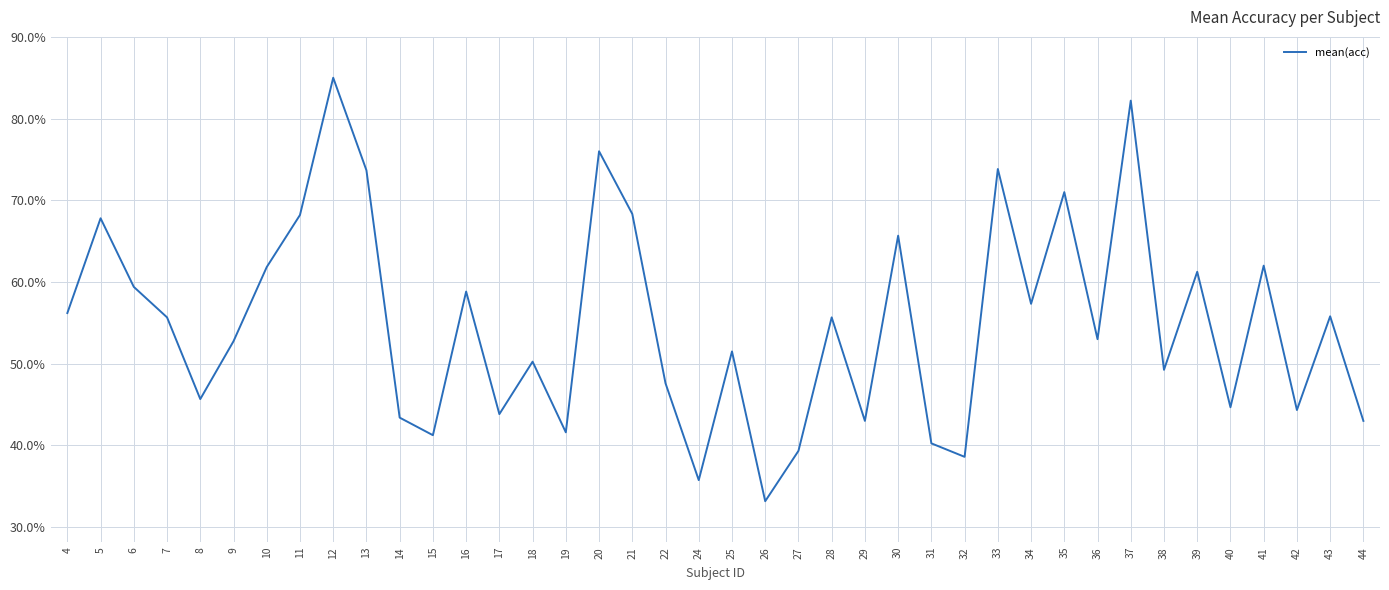

What is the difference between the maximum and minimum values?

51.8